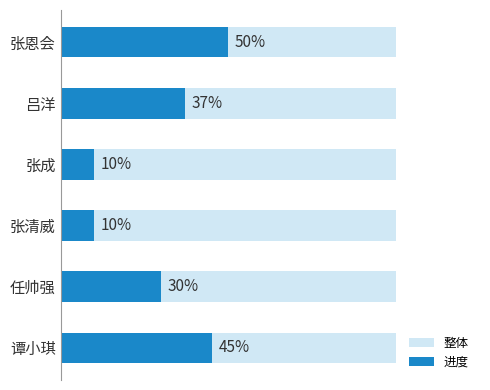

The 整体 series shows 0.7 at 0.6. True or false?

False